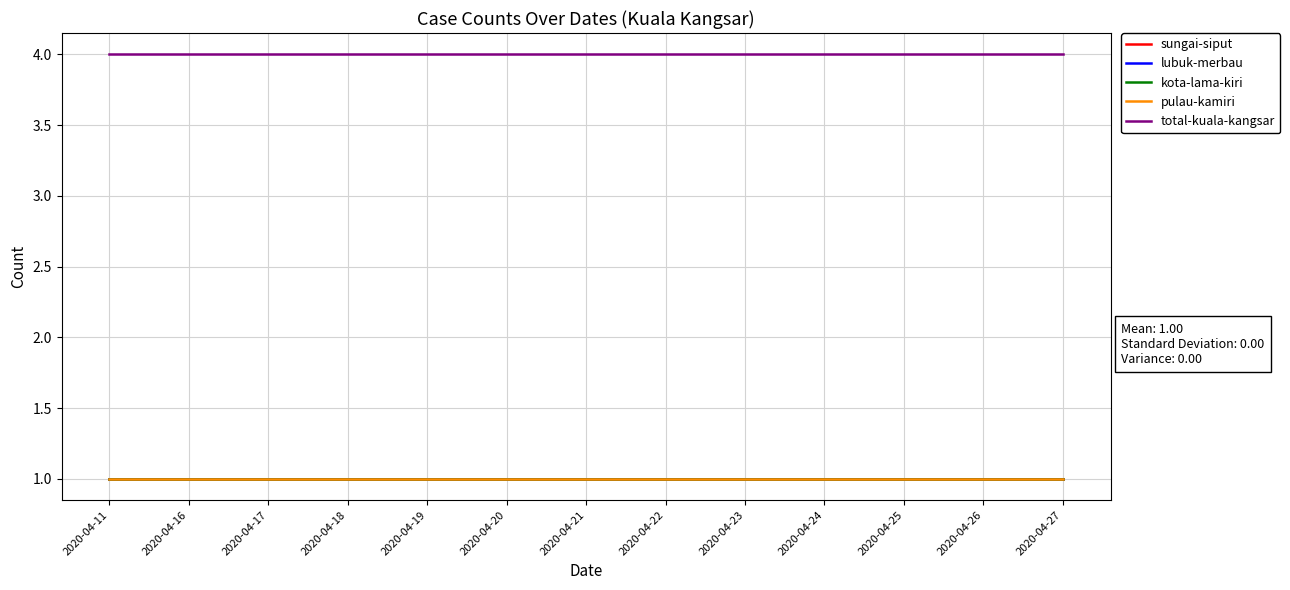

Does the chart have visible grid lines?

Yes